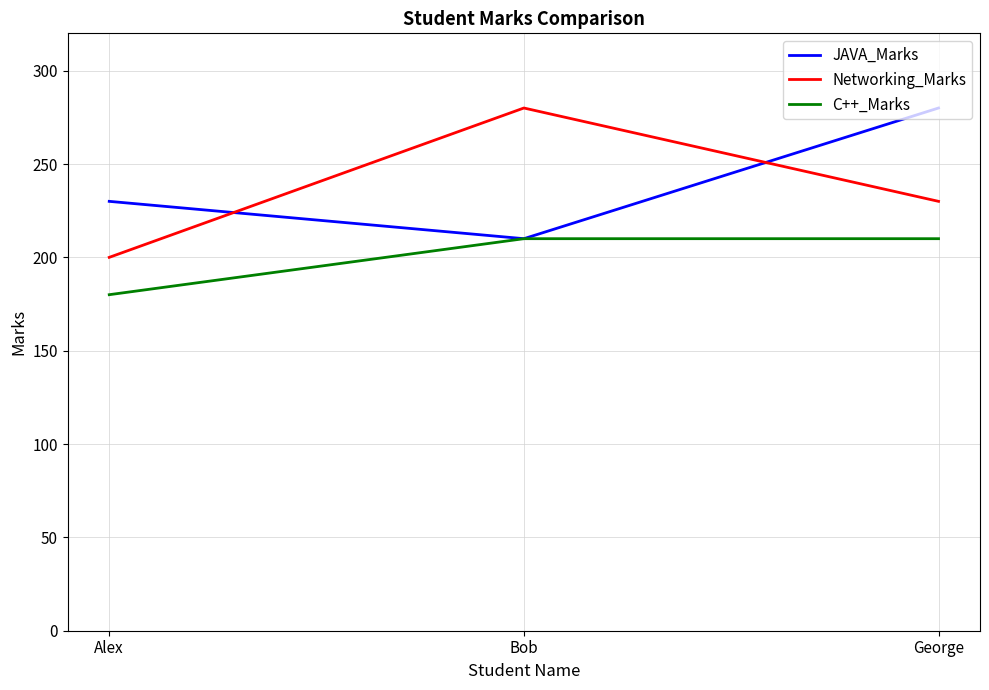

Where does the Networking_Marks series first go above 230?

Bob